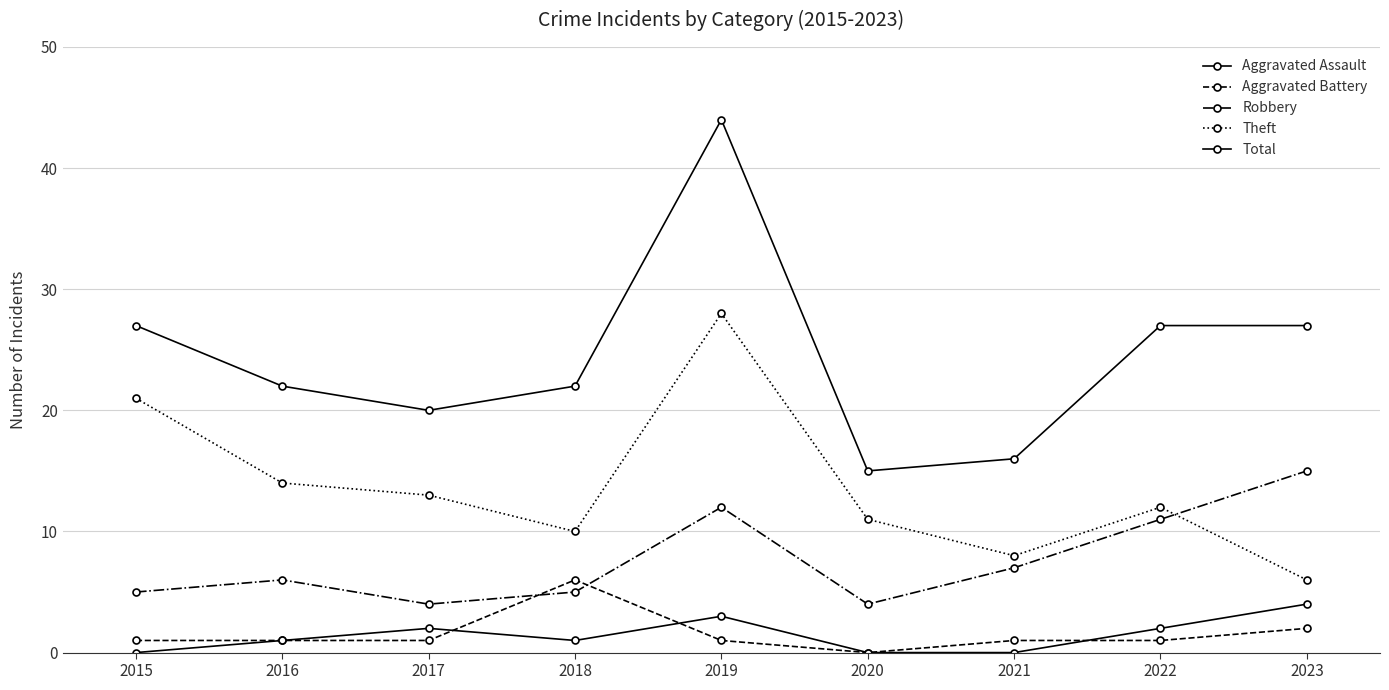

How many series are shown in this chart?

5